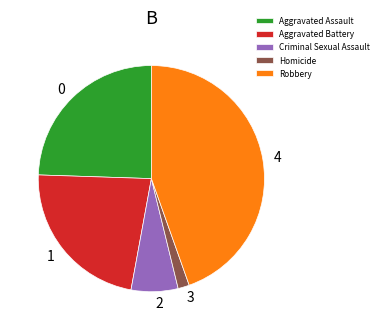

What is the smallest slice in the pie chart?

Homicide